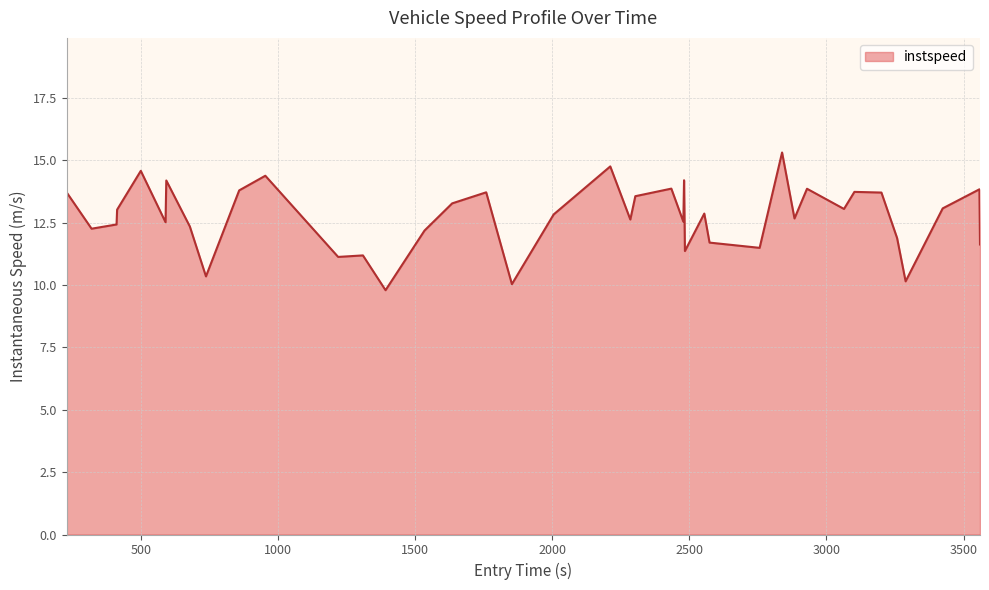

What is the difference between the maximum and minimum values?

5.5